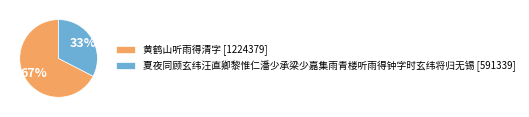

How many segments does this pie chart have?

2